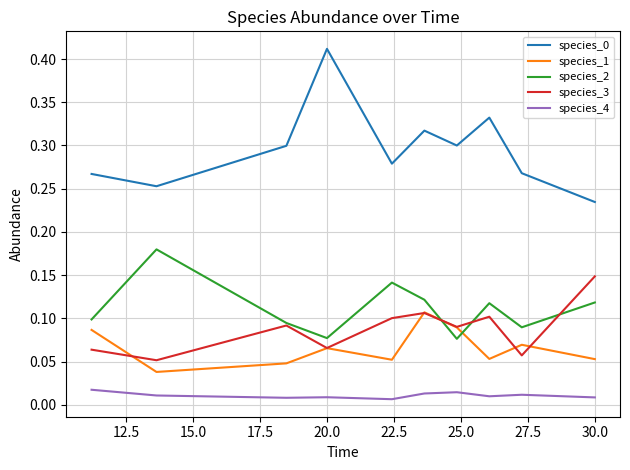

How many times do species_1 and species_2 cross each other?

2